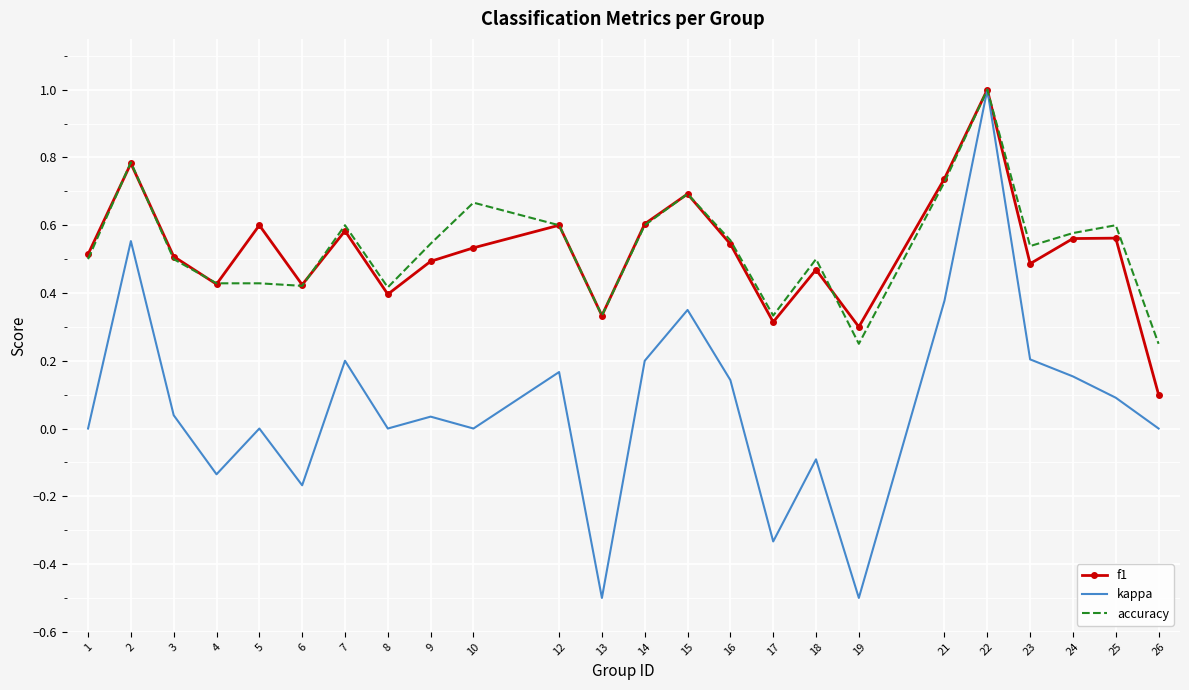

What is the minimum value shown in the chart?

-0.5